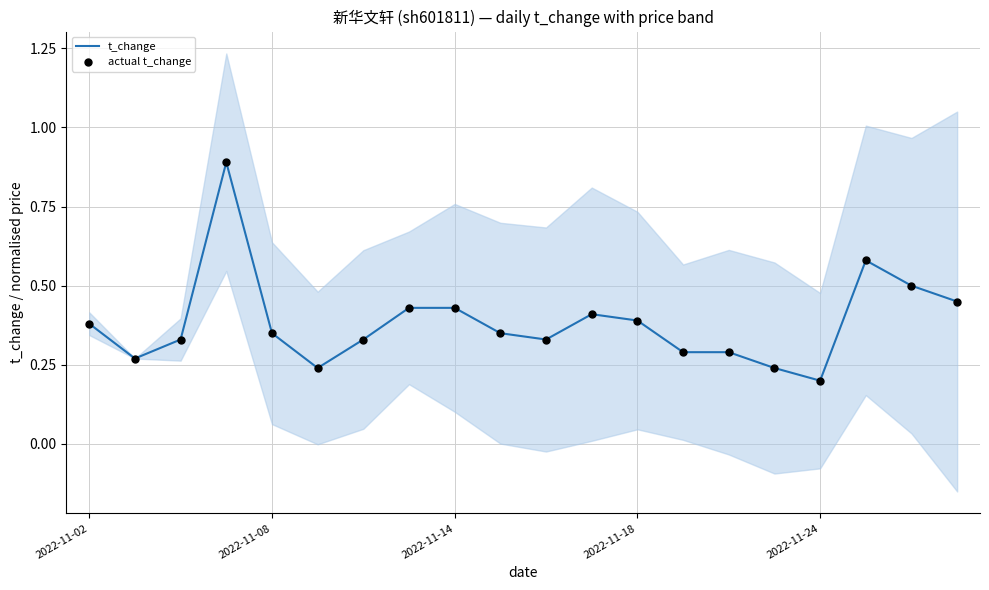

What are all the series names shown in the legend?

t_change, actual t_change